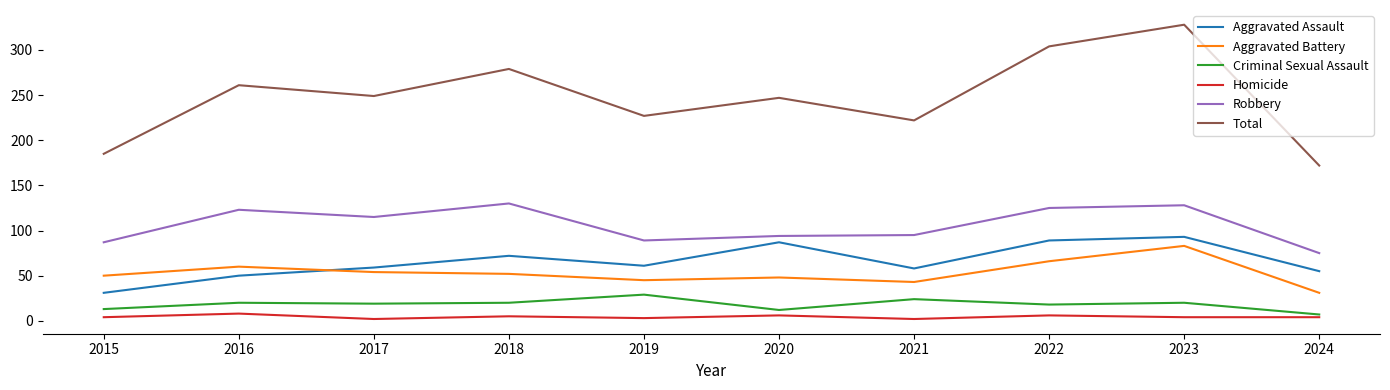

The Aggravated Assault series shows 76 at 2016. True or false?

False